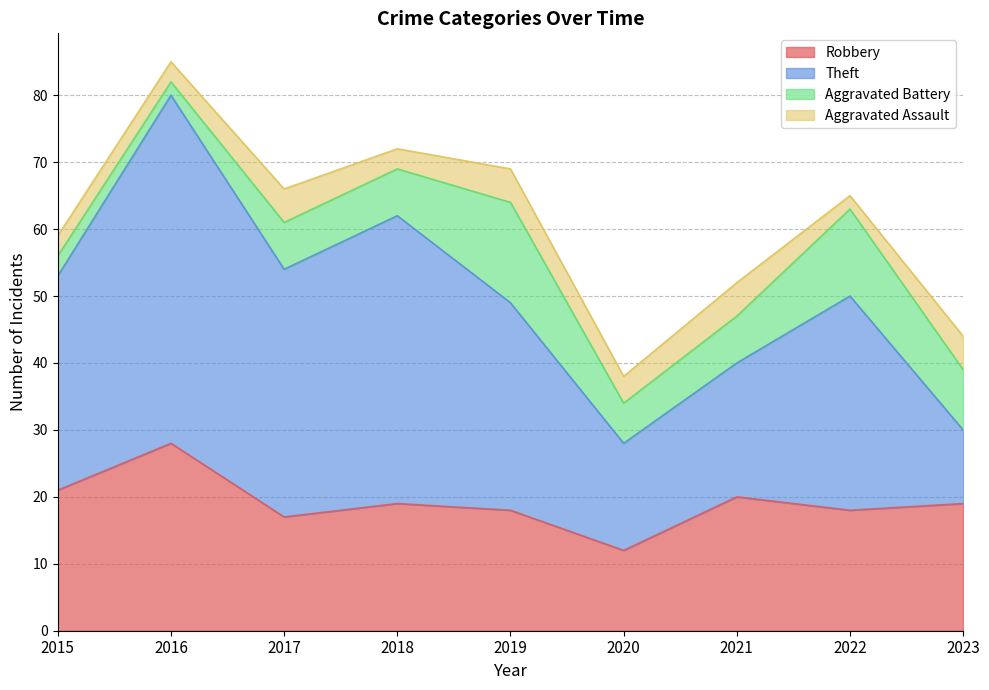

True or false: Aggravated Battery and Theft intersect in this chart.

False